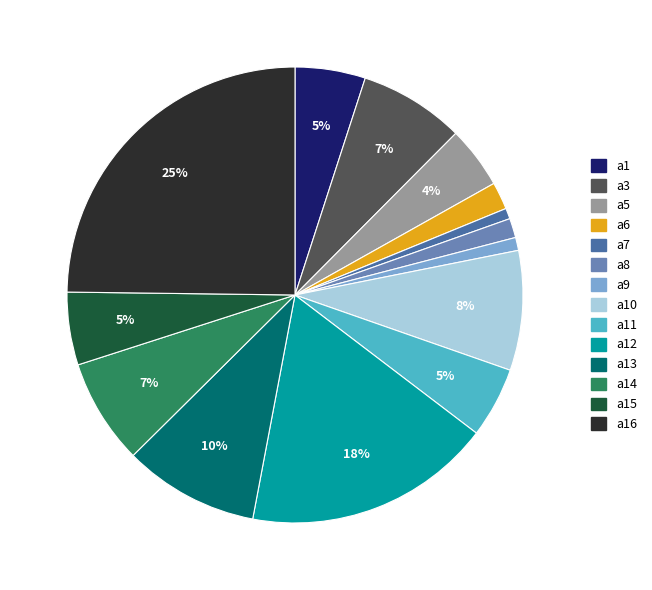

Is there any slice that represents more than half of the pie?

No